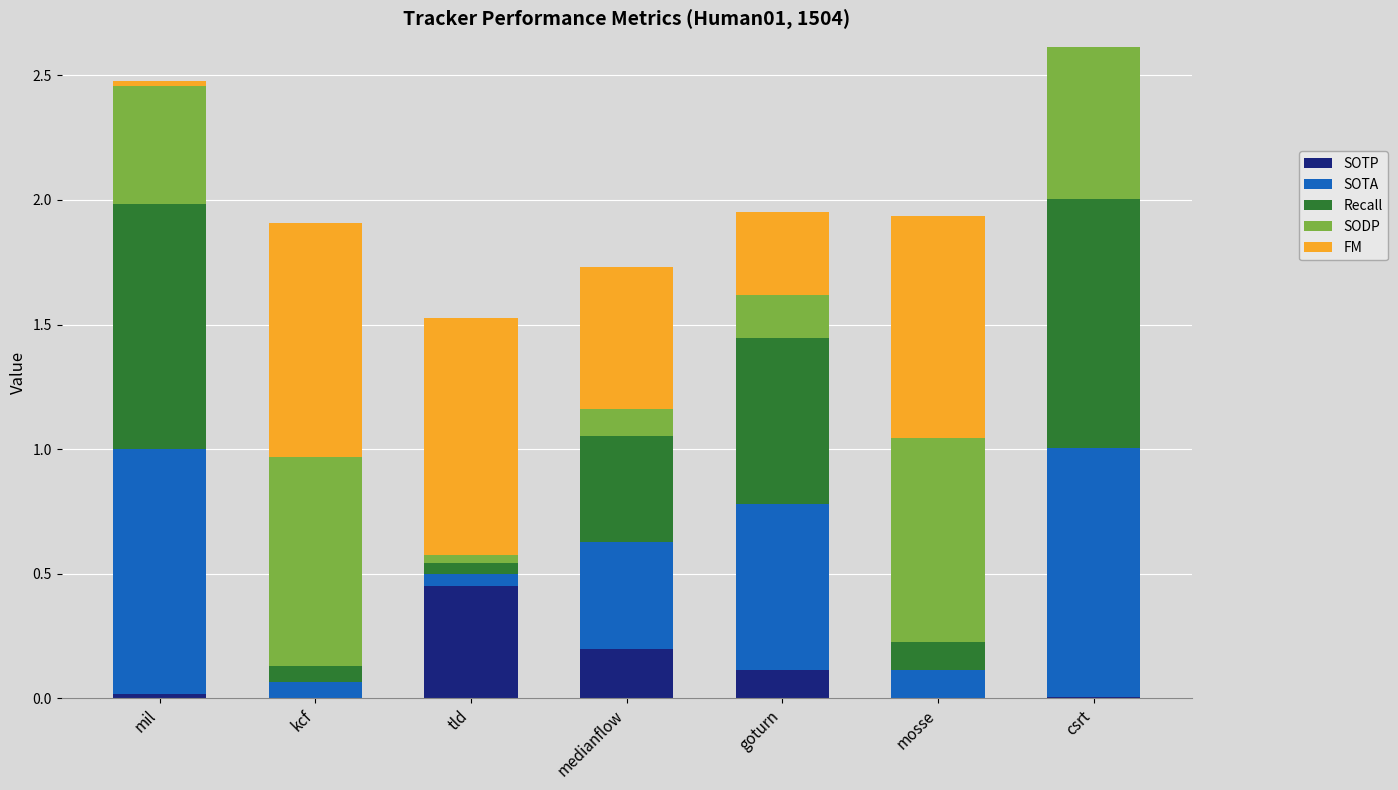

What is the total value across all series at medianflow?

1.7